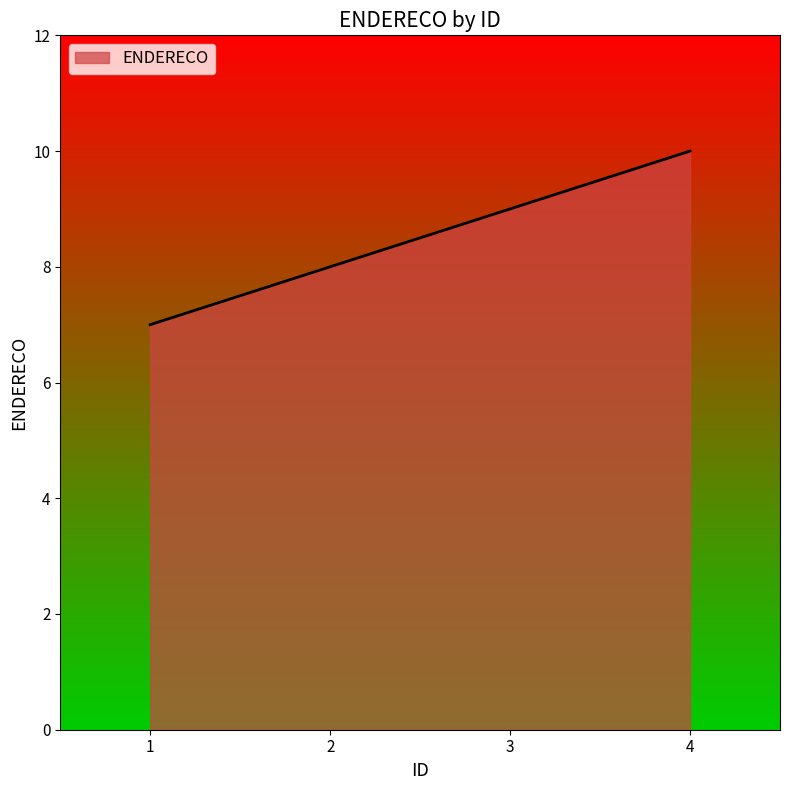

True or false: the data has more than 0 interior local peaks.

False